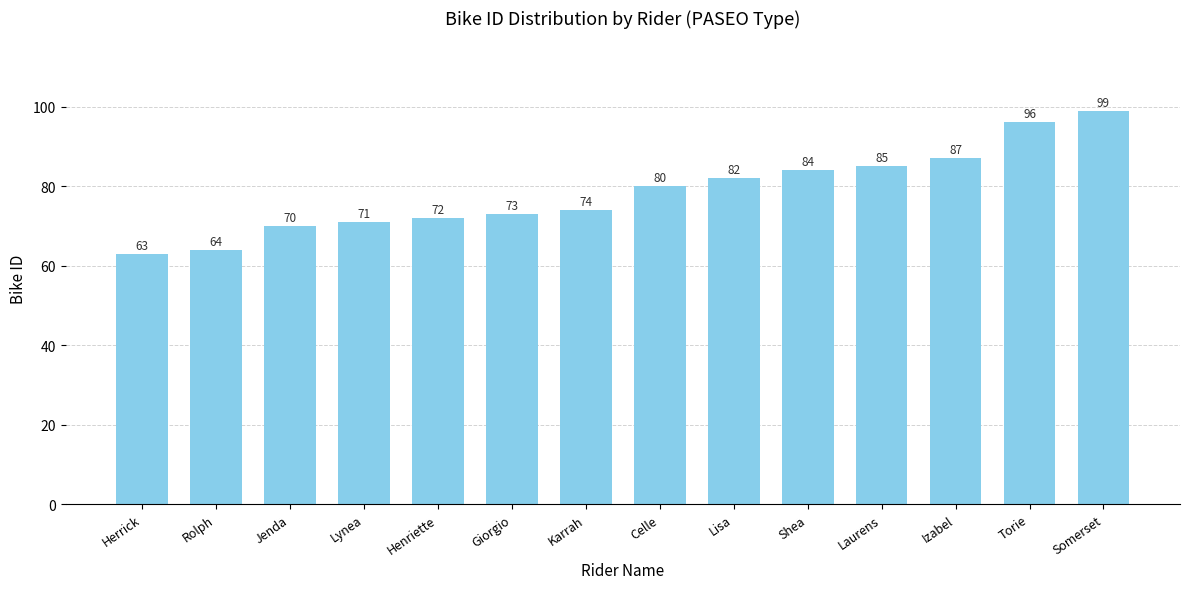

Which has a higher value, Laurens or Jenda?

Laurens